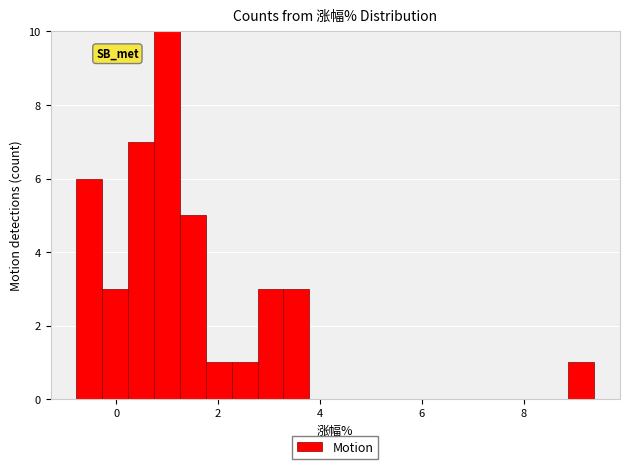

Around what value on the x-axis is the tallest bar? Give the approximate position of its centre, as read against the axis.

1.0